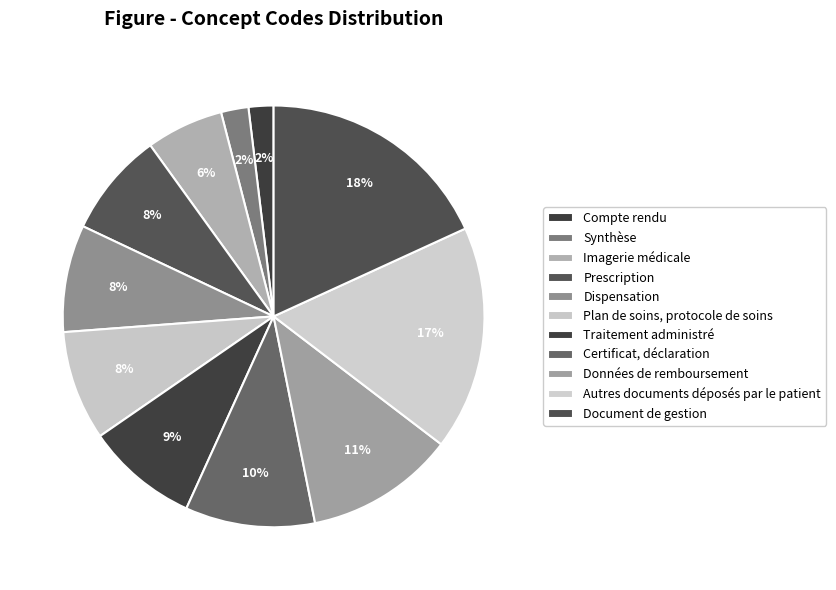

Does Imagerie médicale account for over 50% of the chart?

No